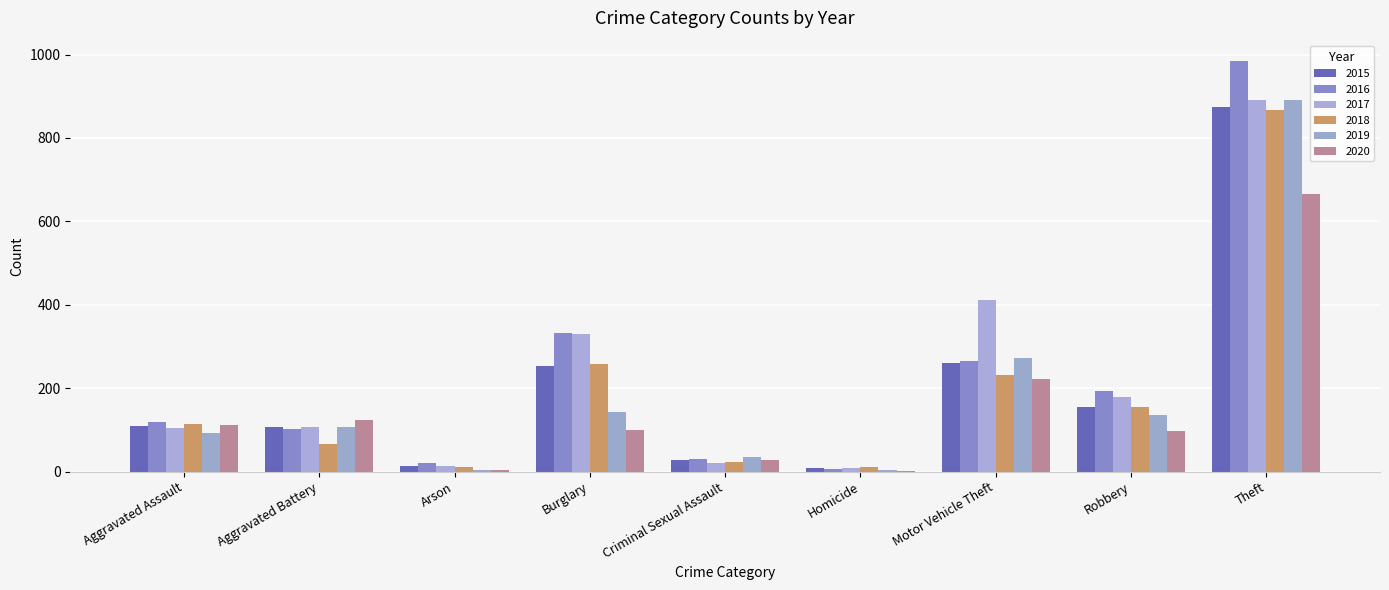

How many data points does each series have?

9